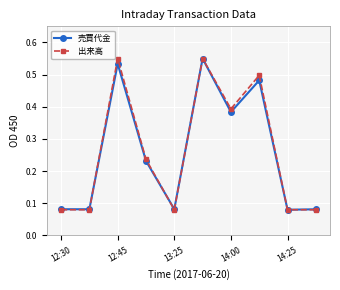

In 売買代金, how many points are lower than both neighbors (excluding endpoints)?

3